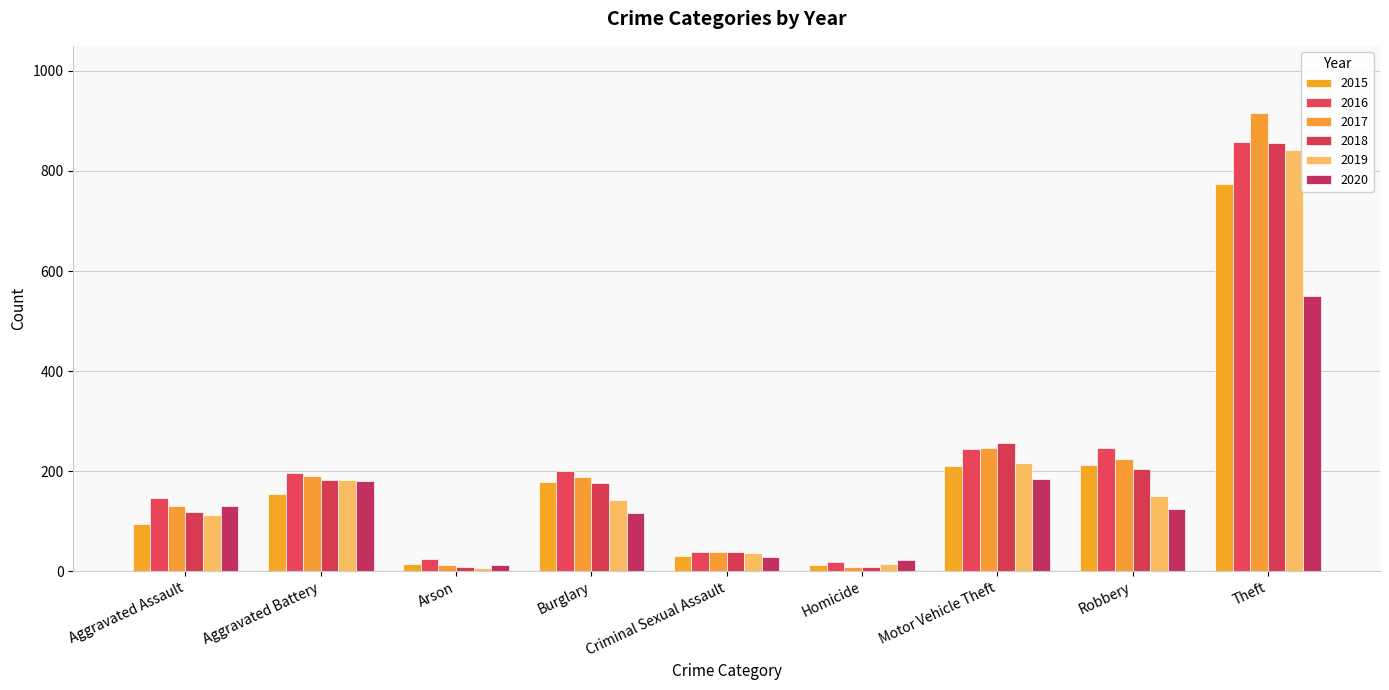

How many distinct data groups are displayed?

6